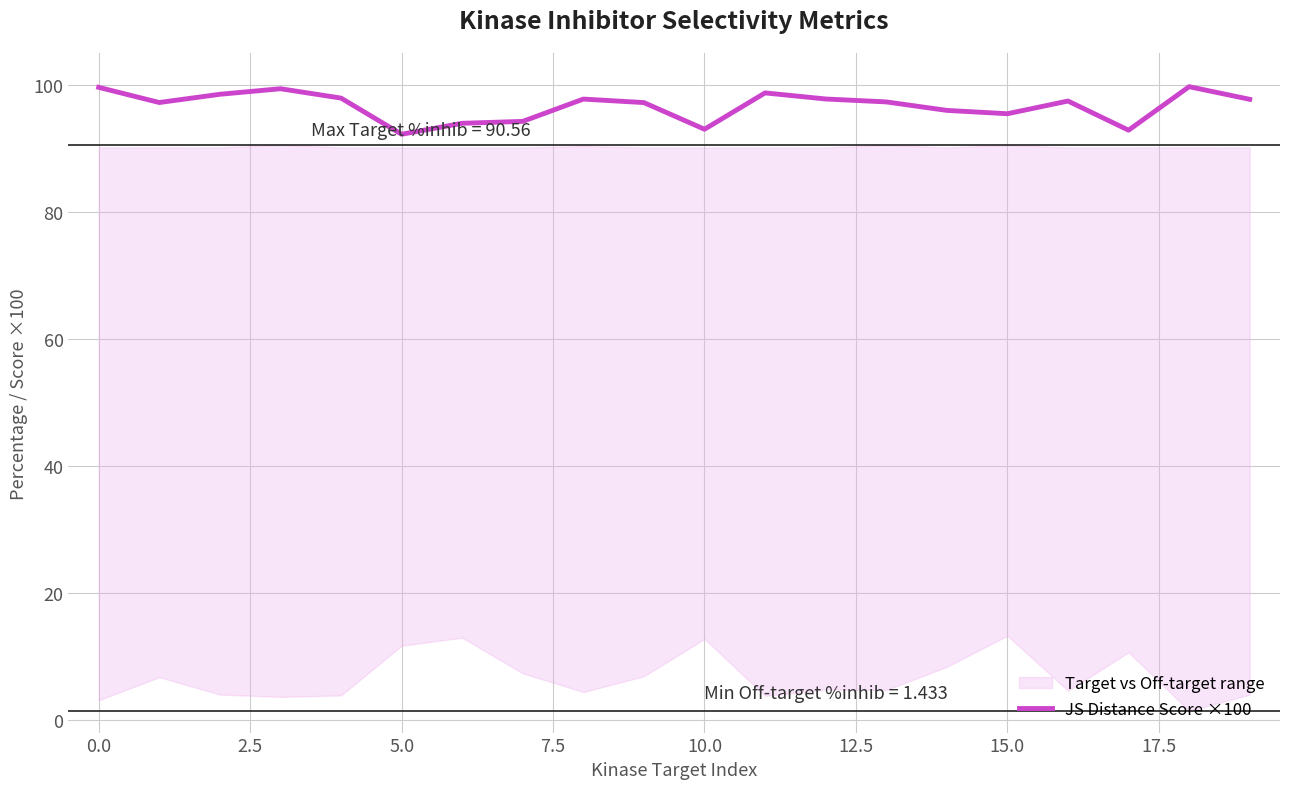

What is the greatest value displayed?

99.7